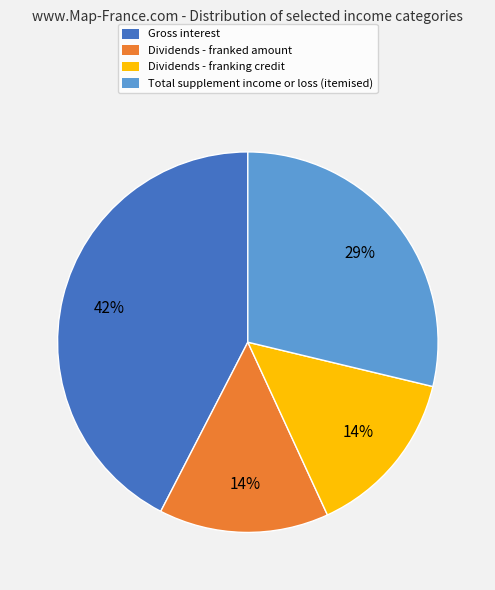

Is the sum of Total supplement income or loss (itemised) and Dividends - franking credit greater than half?

No